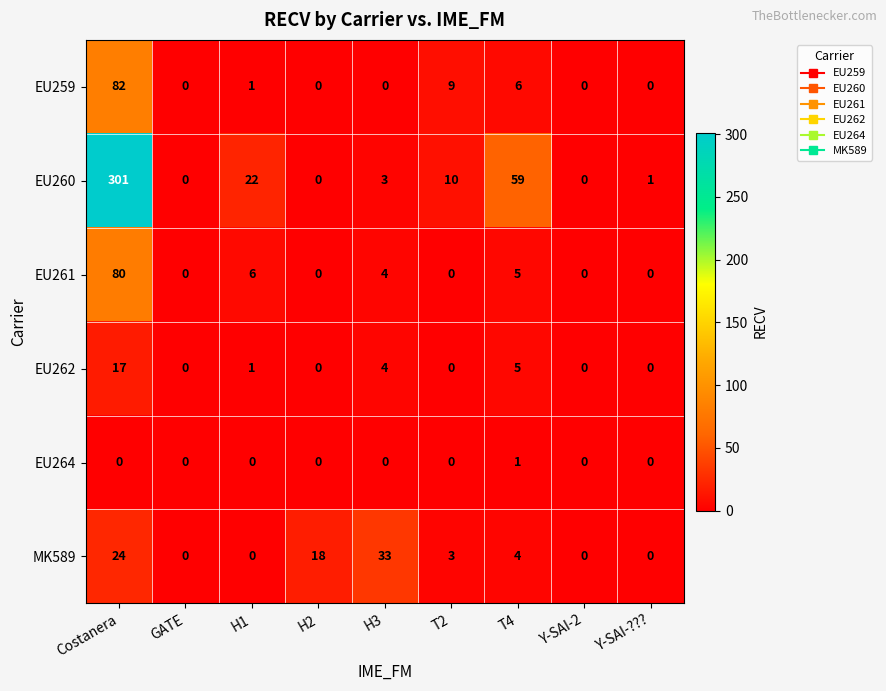

The value of EU261 at T4 is 1. True or false?

False